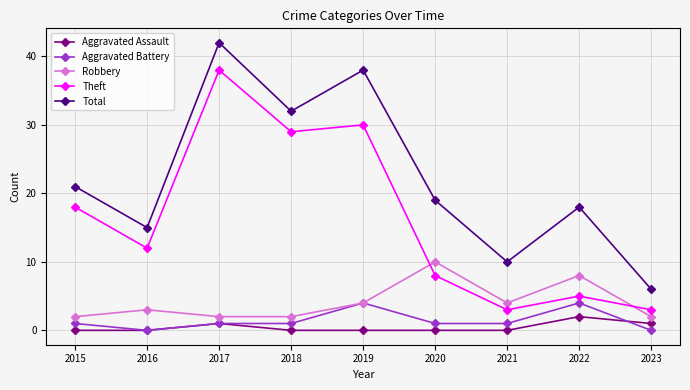

Is the value of Theft at 2017 greater than the value of Total at 2016?

Yes